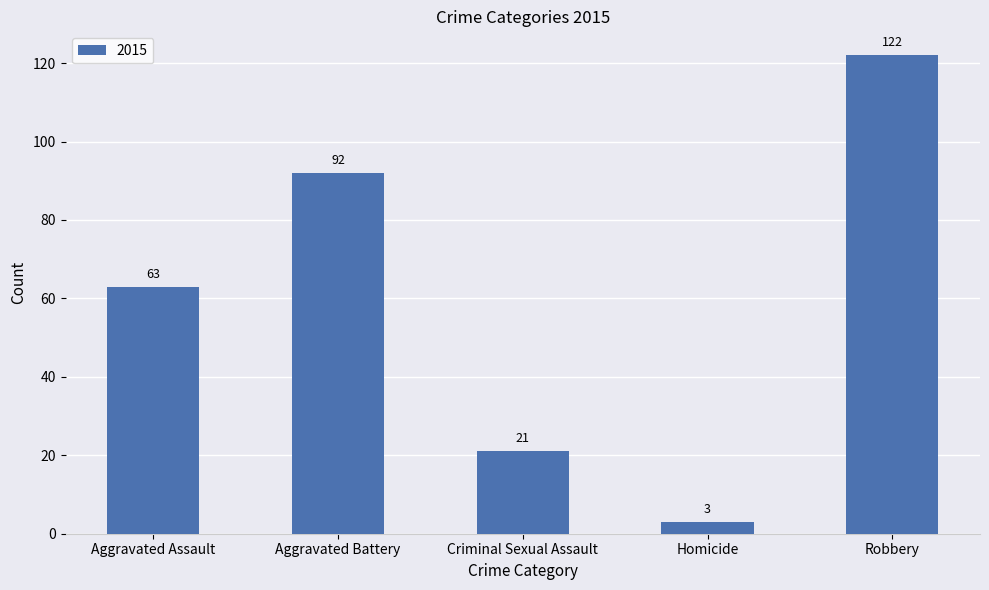

Does the chart contain any negative values?

No